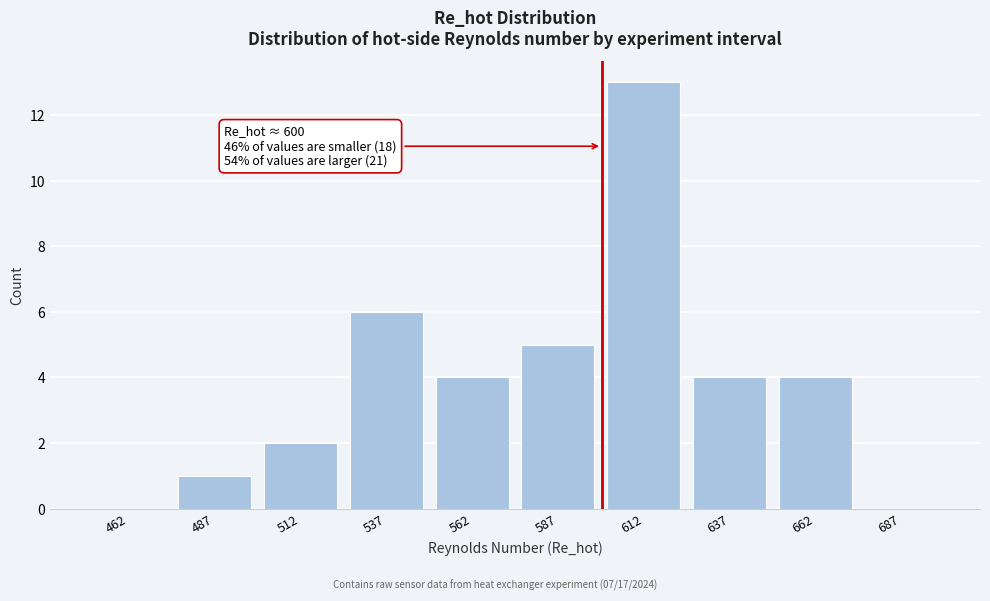

Over which range of the x-axis is the bar tallest?

600 to 625